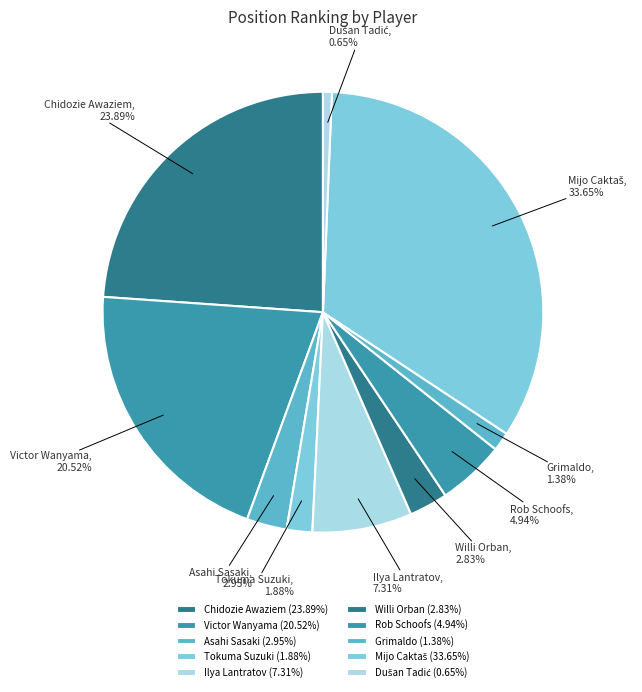

Is Victor Wanyama the majority of the pie?

No